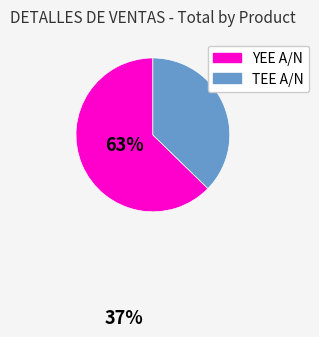

What is the smallest slice in the pie chart?

TEE A/N